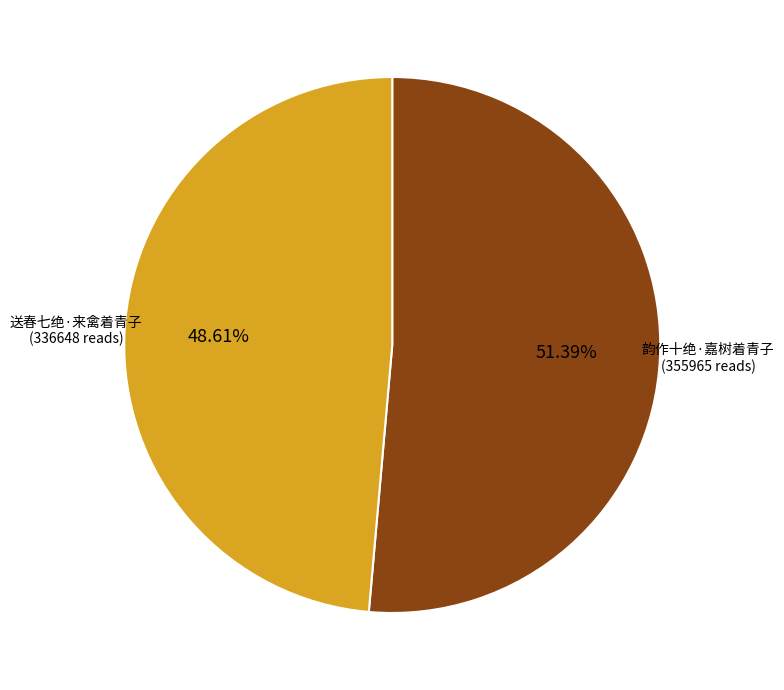

How many slices are in this pie chart?

2